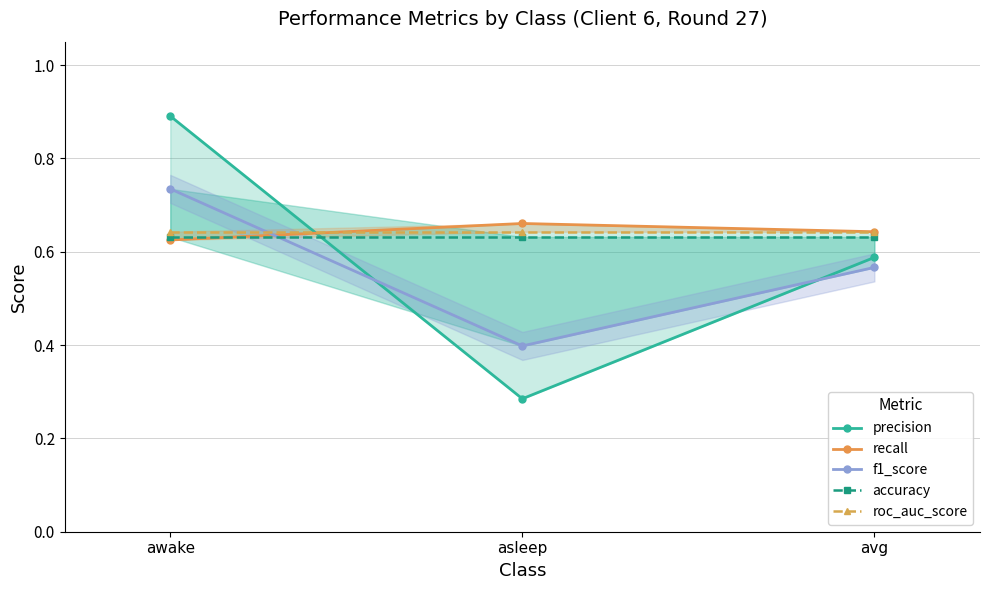

What is the smallest value displayed?

0.3